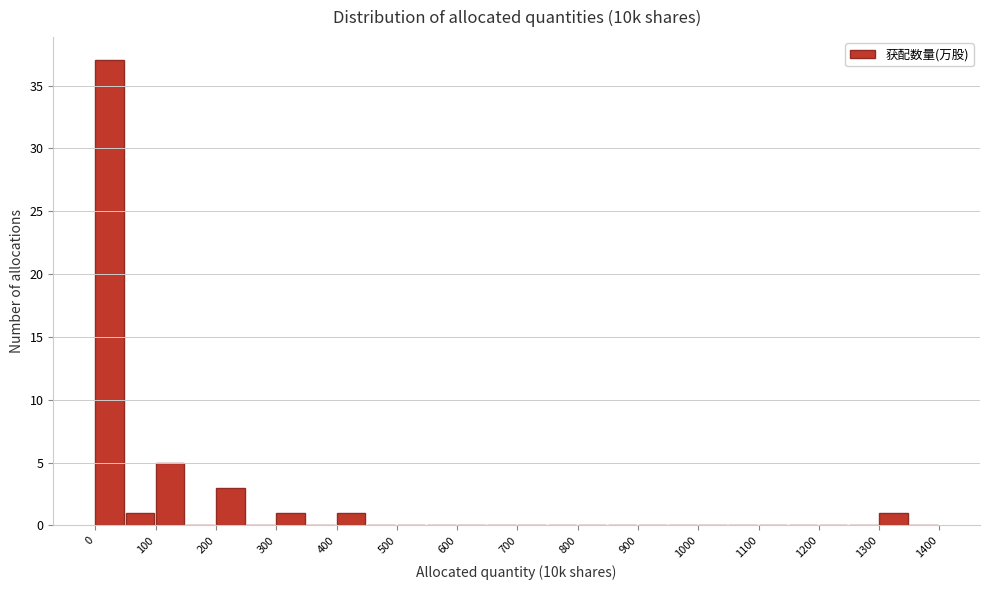

How tall is the bar that spans 200 to 250 on the x-axis? The values are not printed on the chart, so give them approximately, as read against the axis.

3